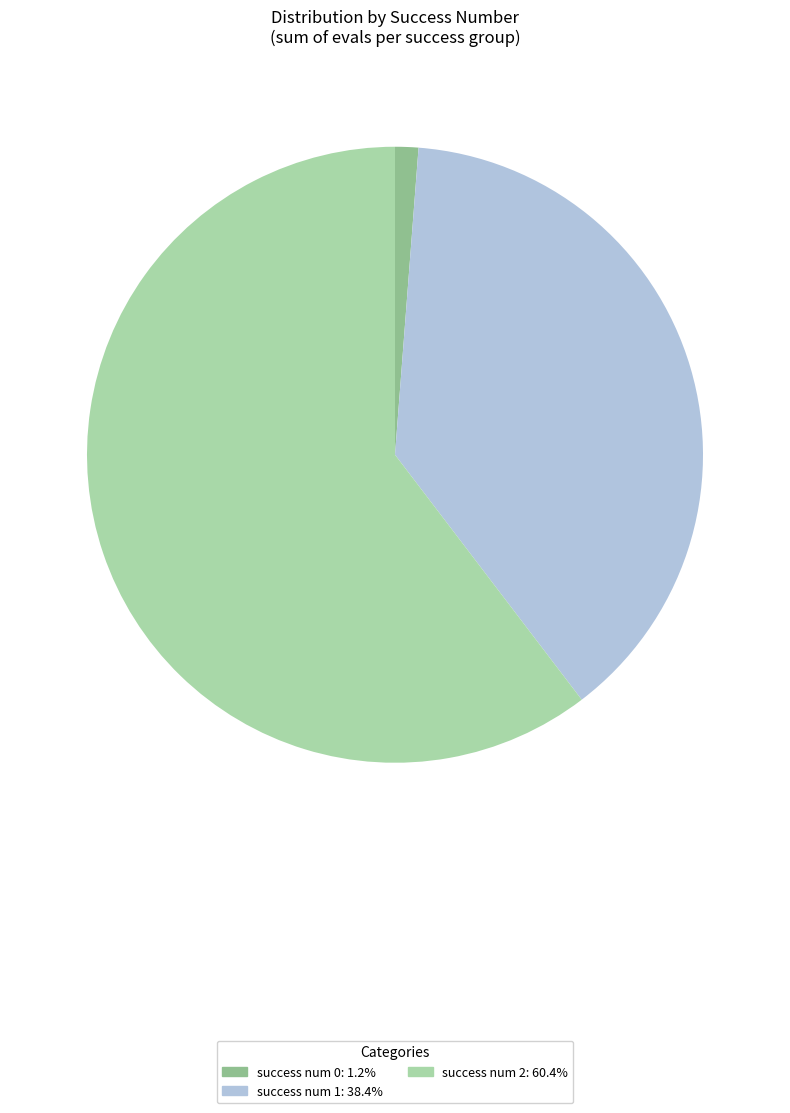

Does any single category account for the majority?

Yes